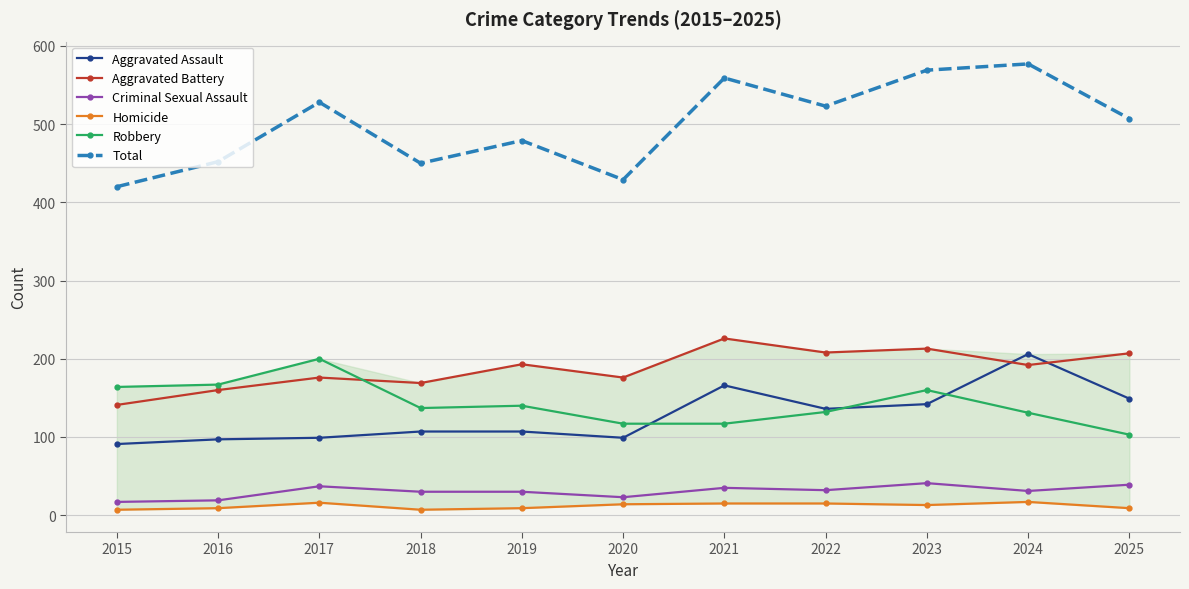

List the series in order of their peak value, lowest first.

Homicide, Criminal Sexual Assault, Robbery, Aggravated Assault, Aggravated Battery, Total